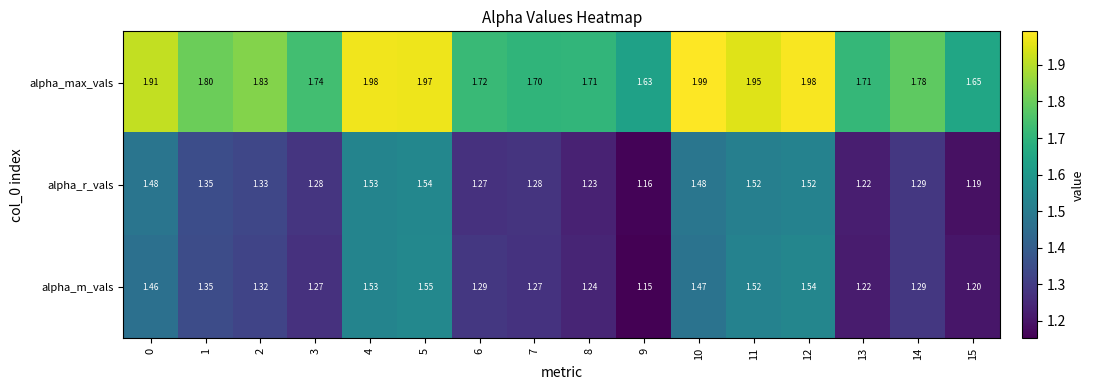

Which label corresponds to the smallest value in the chart?

9